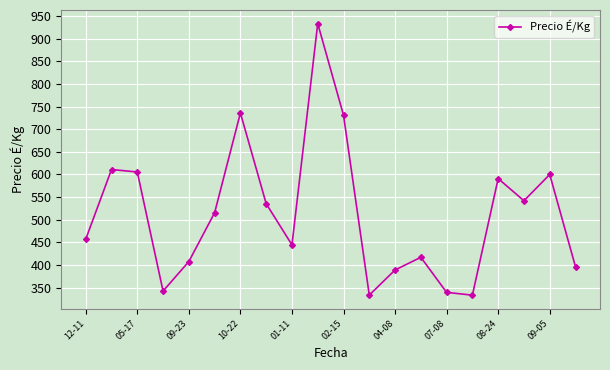

What is the average value?

513.0